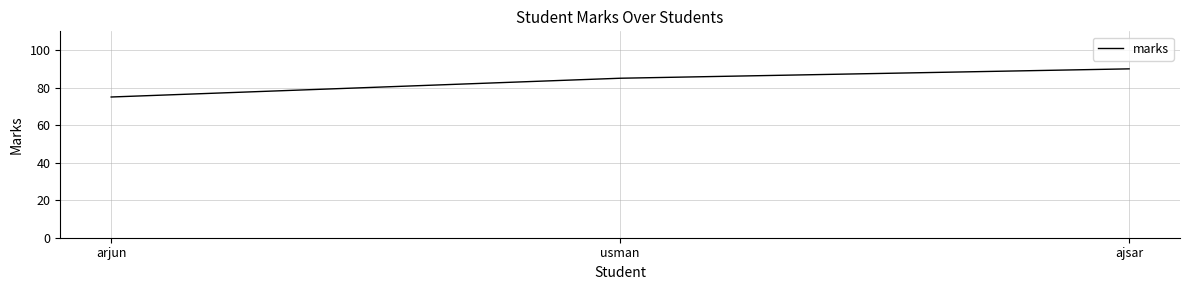

The value at ajsar is 118. True or false?

False